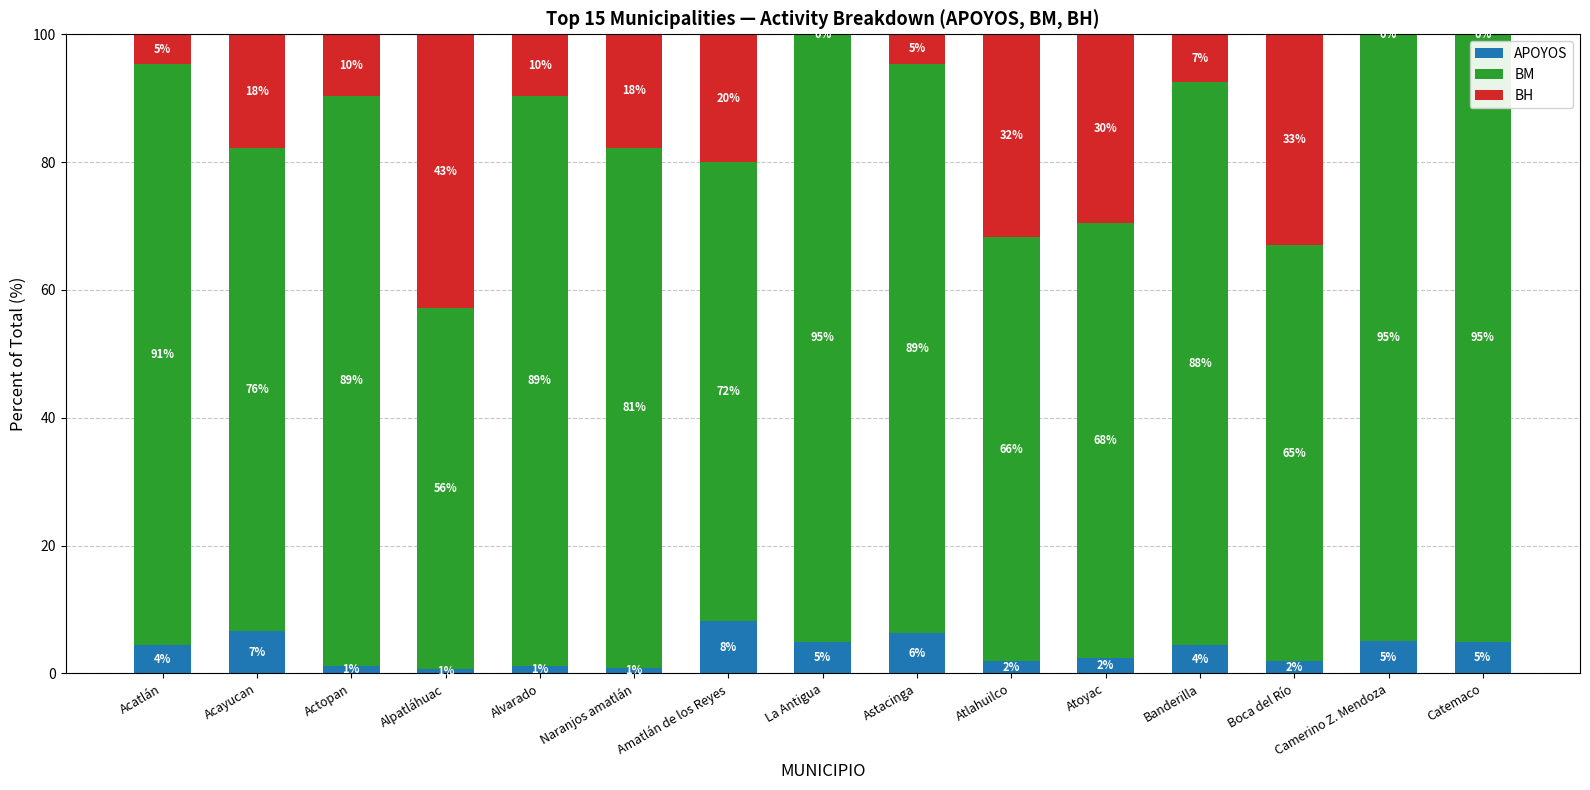

What is the highest value of the APOYOS series?

8.2